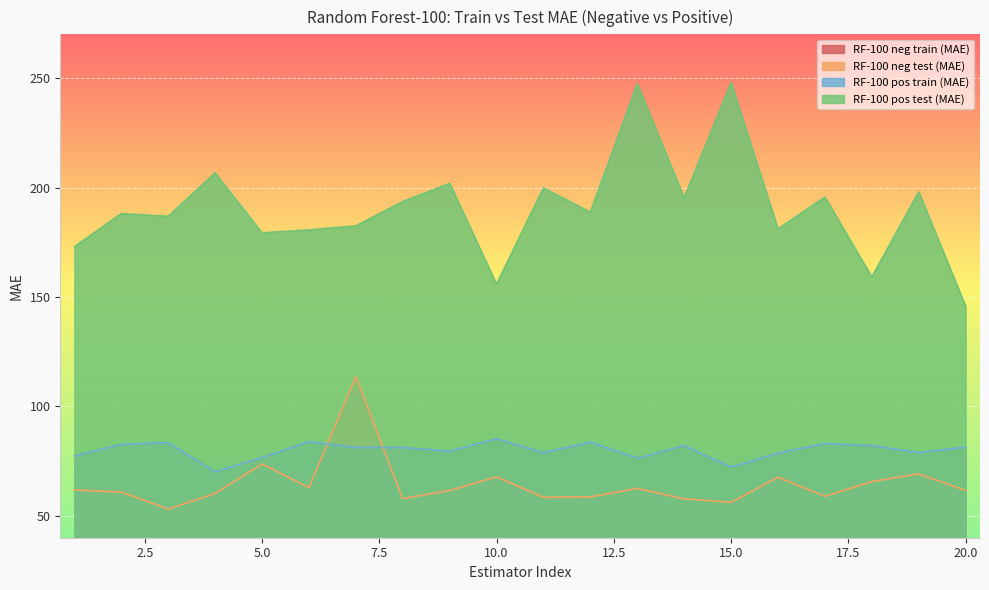

The RF-100 pos train (MAE) series shows 25.6 at 20.0. True or false?

False